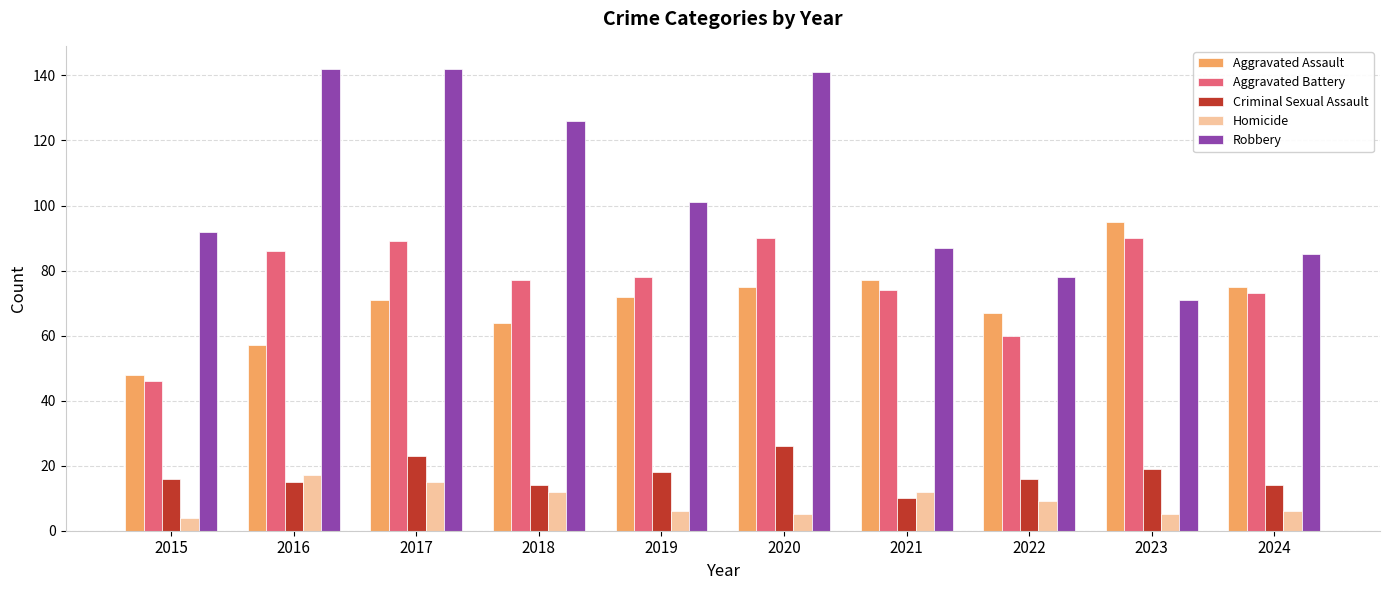

What is the average value of the Homicide series?

9